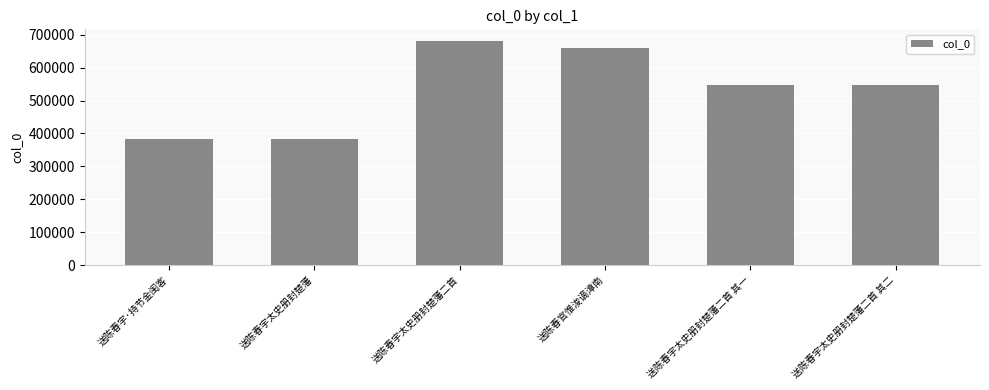

Is it true that the value at 送陈春宇太史册封楚藩二首 其一 is 547174?

True